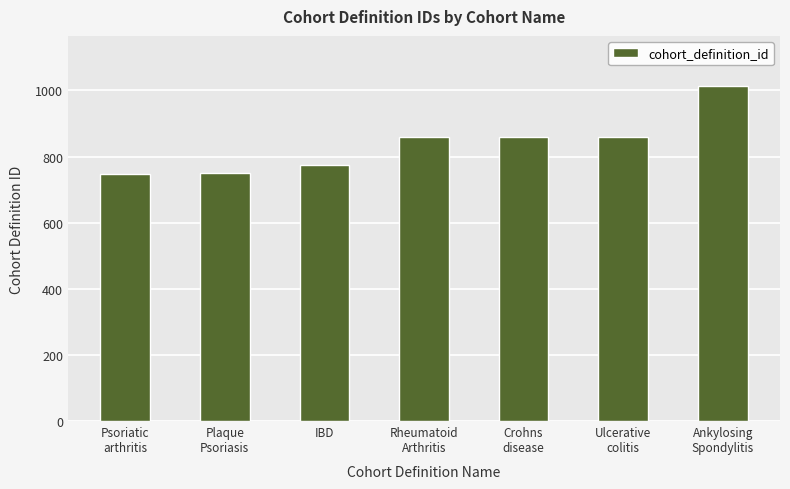

What is the value of the 3rd bar from the left?

775